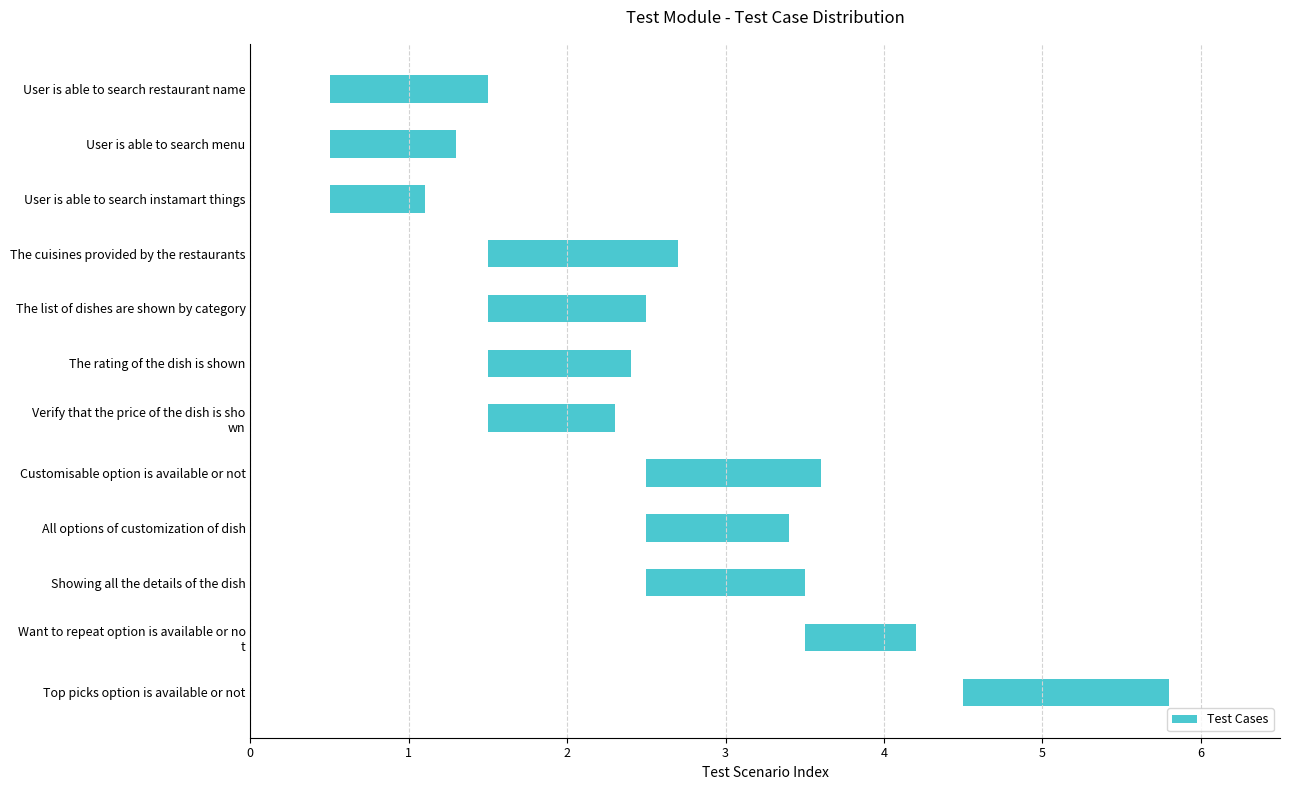

The value at The list of dishes are shown by category is 1.0. True or false?

True